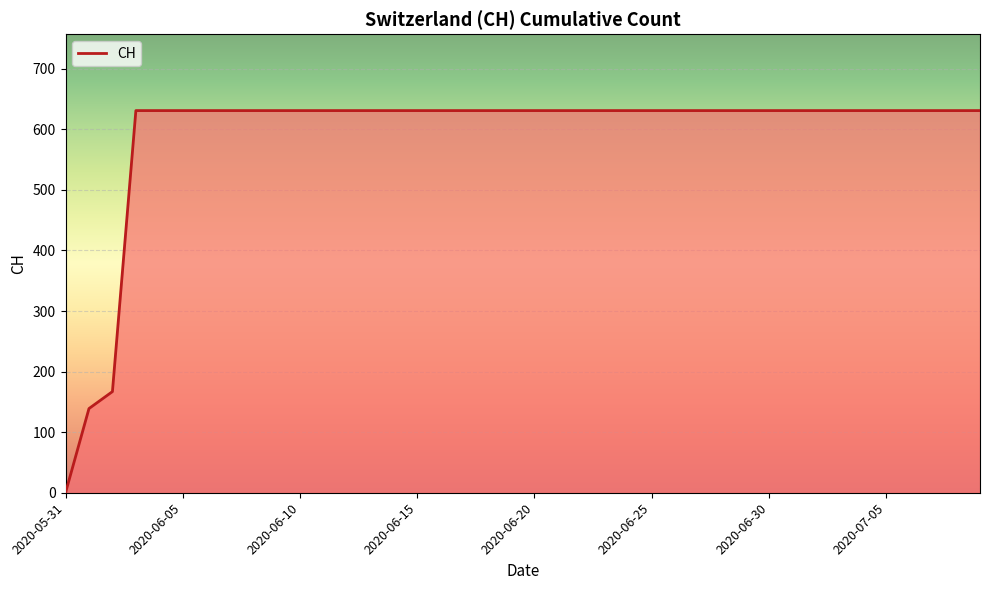

What is the greatest value displayed?

631